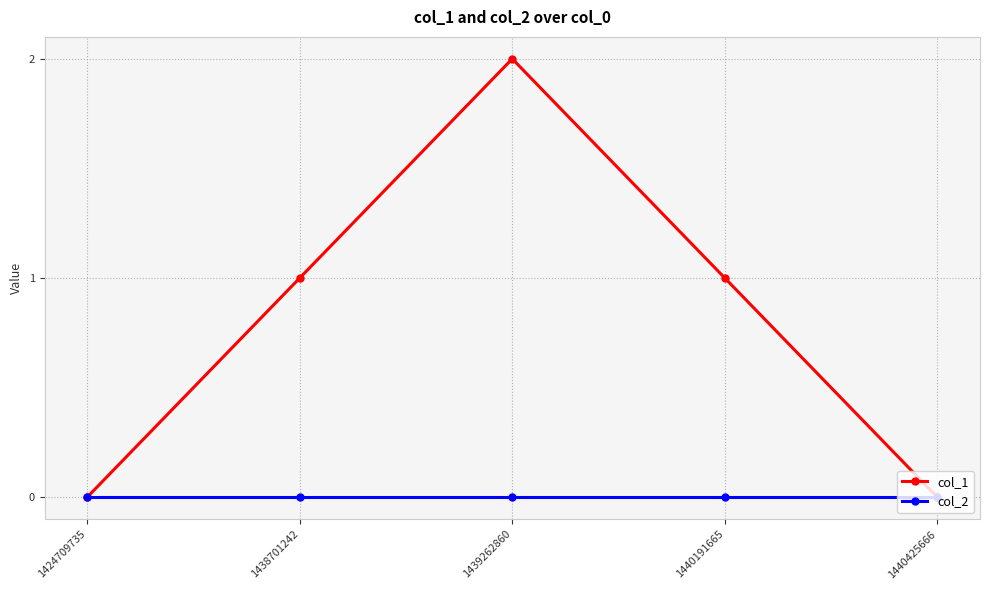

Reading right to left, extract all data points from this chart.

col_1: 1440425666=0	1440191665=1	1439262860=2	1438701242=1	1424709735=0
col_2: 1440425666=0	1440191665=0	1439262860=0	1438701242=0	1424709735=0